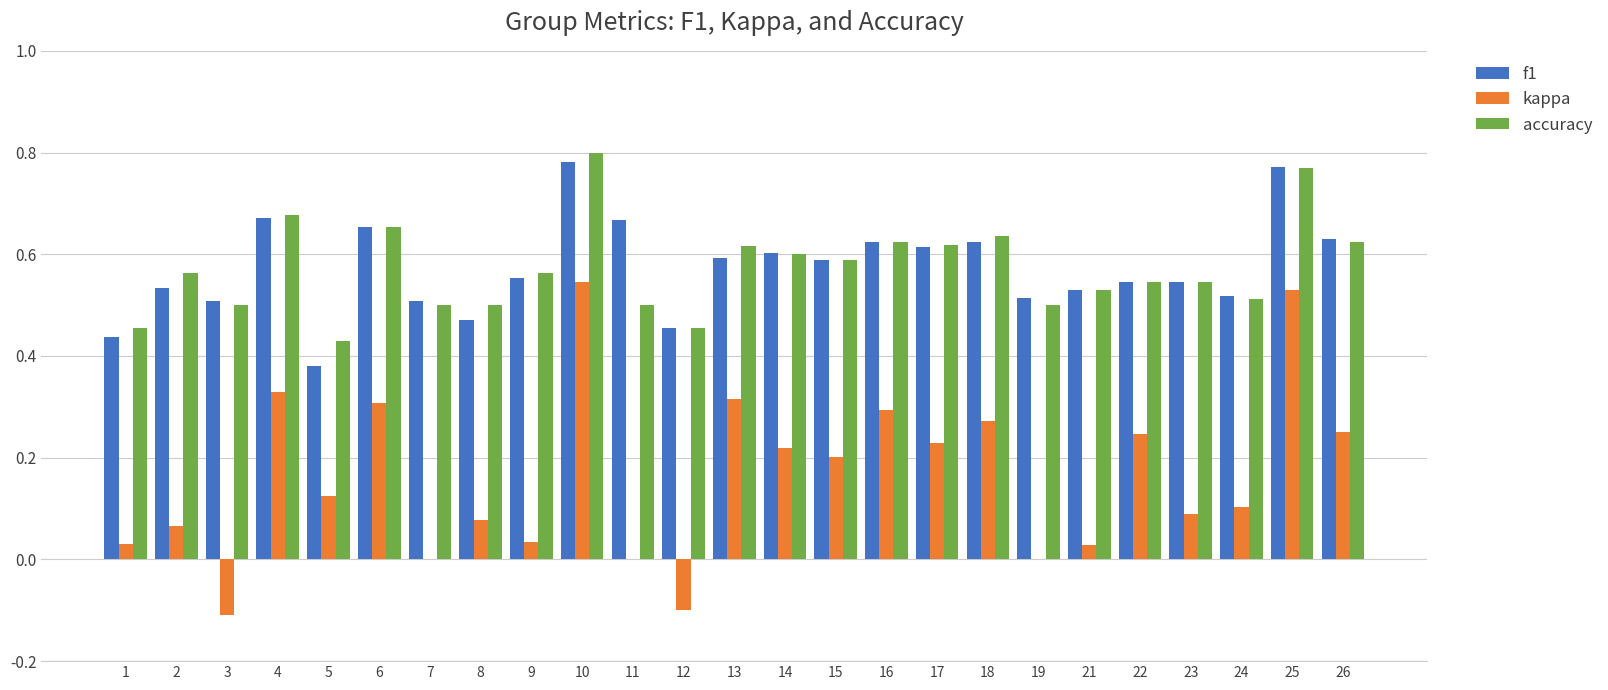

Is it true that kappa equals 0.3 at 16?

True